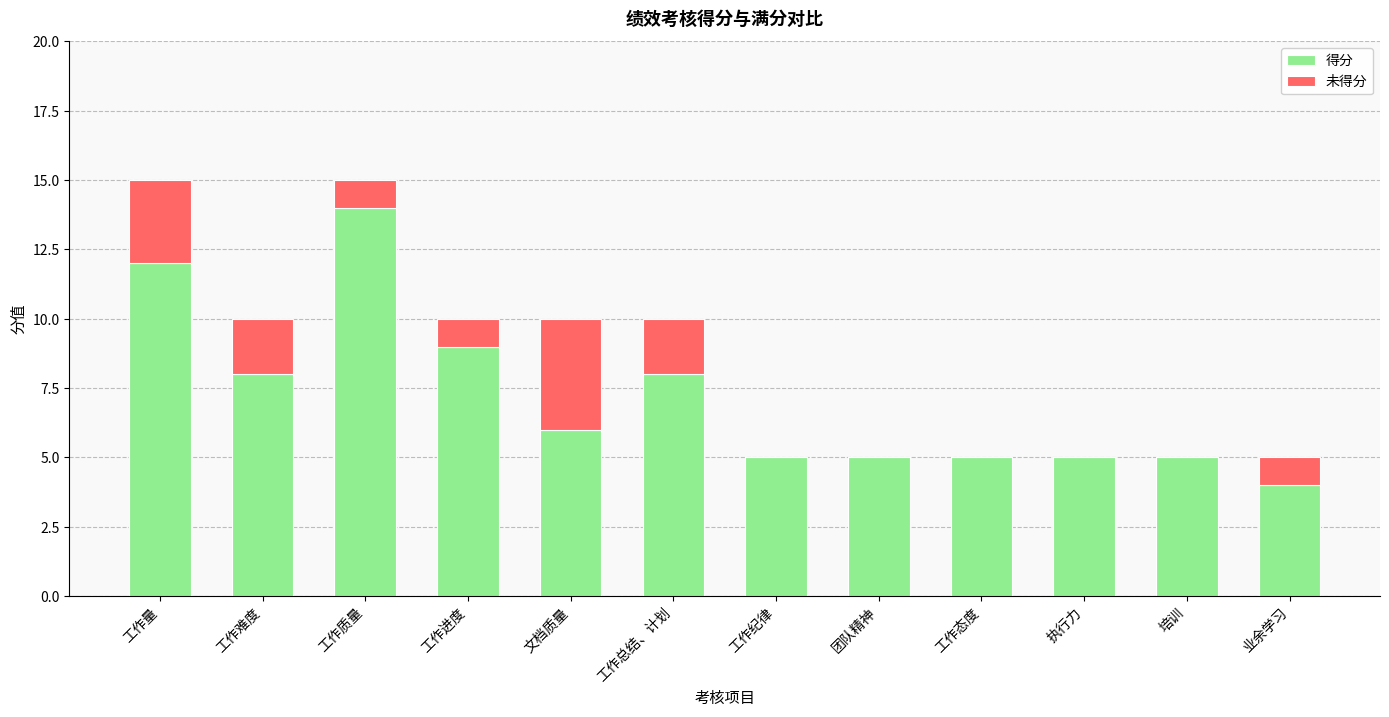

The 得分 series shows 5 at 工作总结、计划. True or false?

False